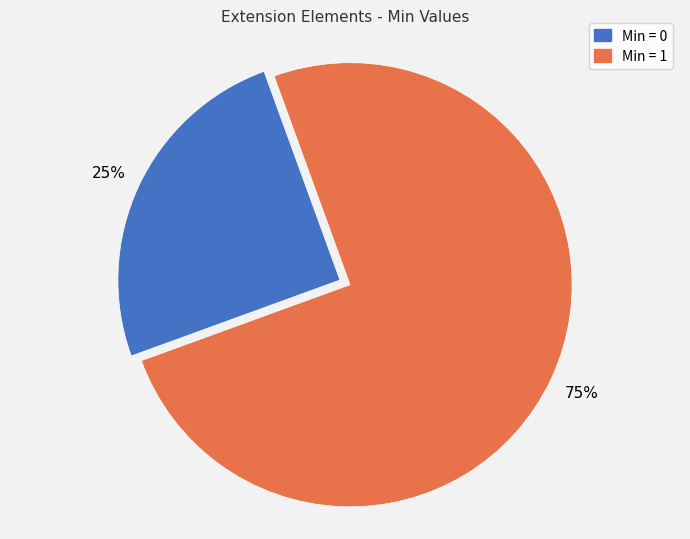

Count the number of slices in the pie.

2